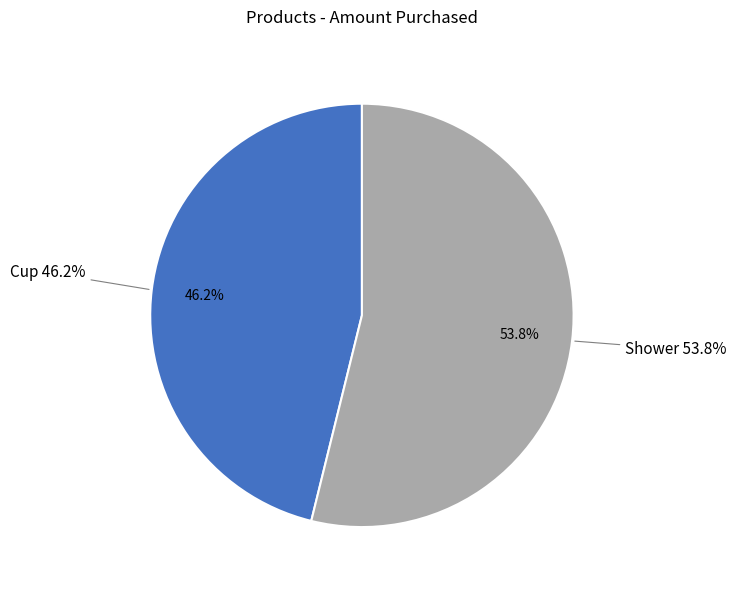

Do Shower and Cup together represent more than half of the pie?

Yes